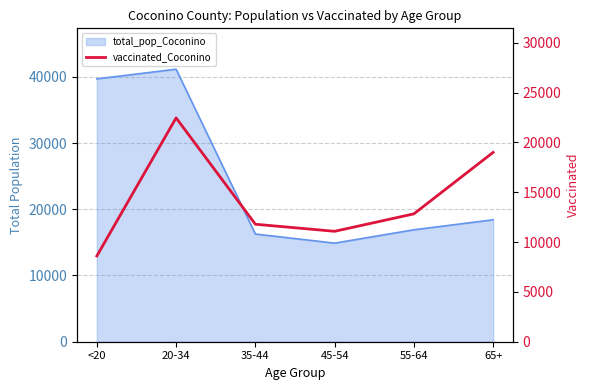

Count the number of categories in the chart.

6